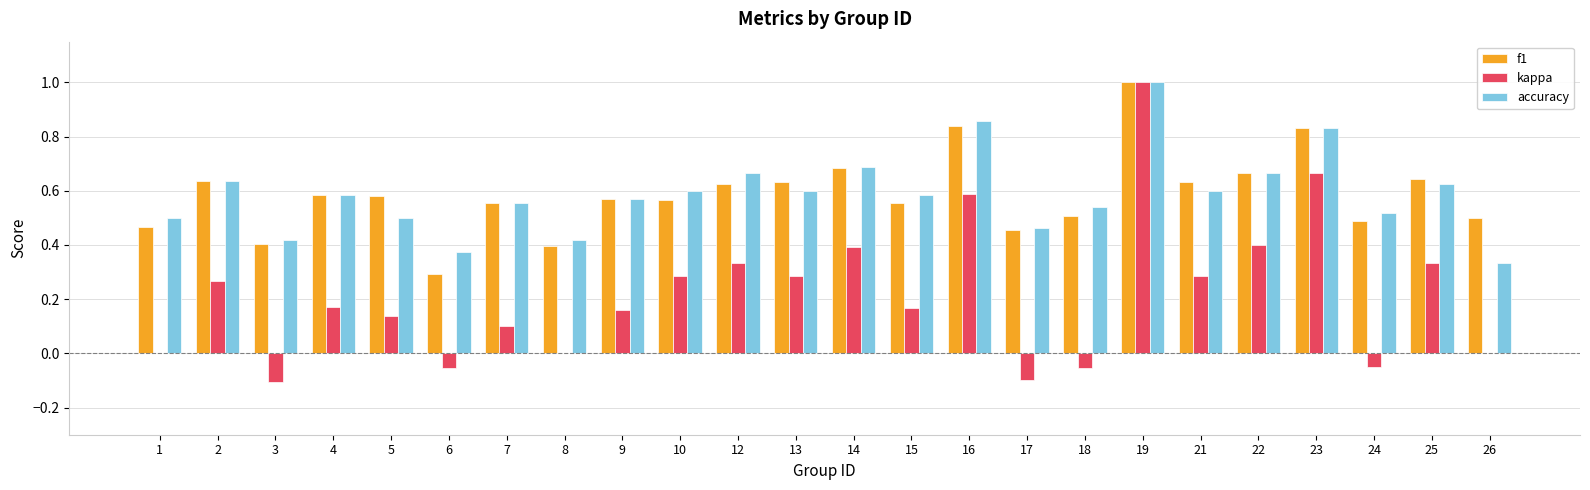

At which label is accuracy closest to 0?

26